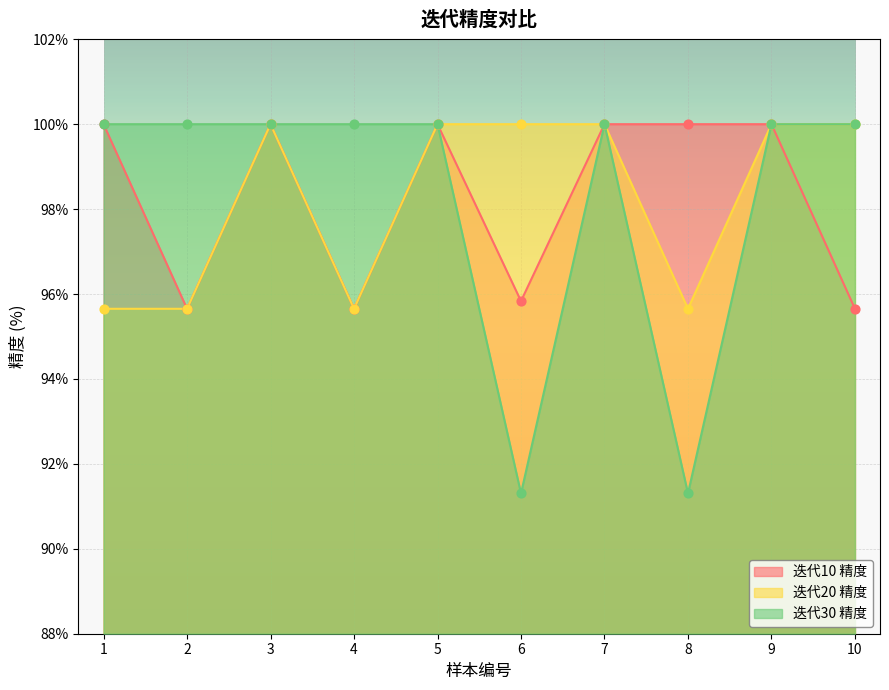

Which series contains the lowest Y value?

迭代30 精度